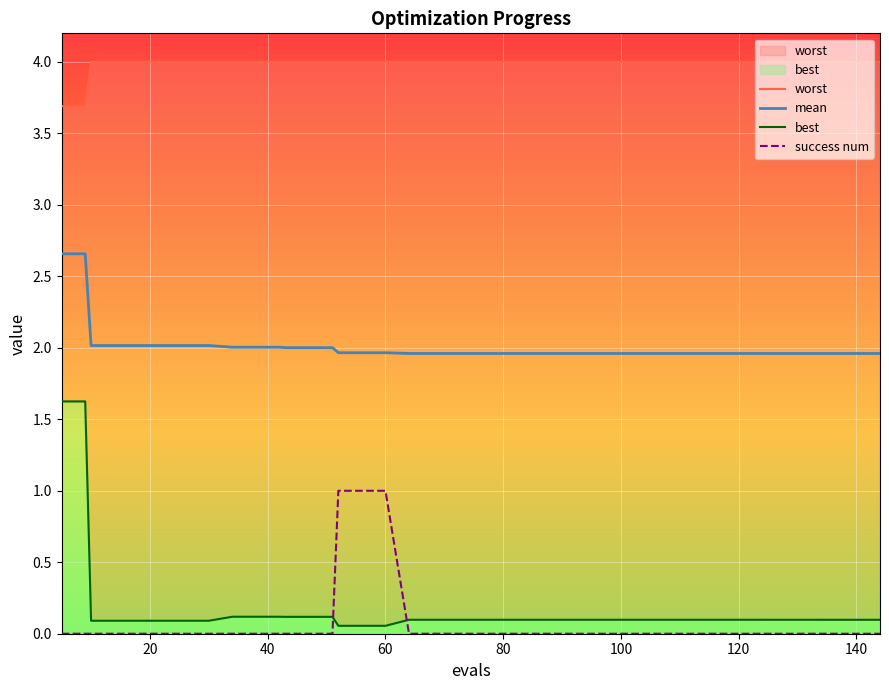

At how many categories does at least one series exceed 0?

40